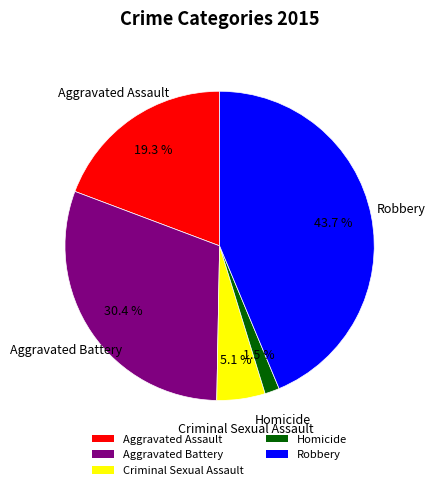

To the nearest percent, what is the difference between the Aggravated Battery and Homicide slice percentages?

29%